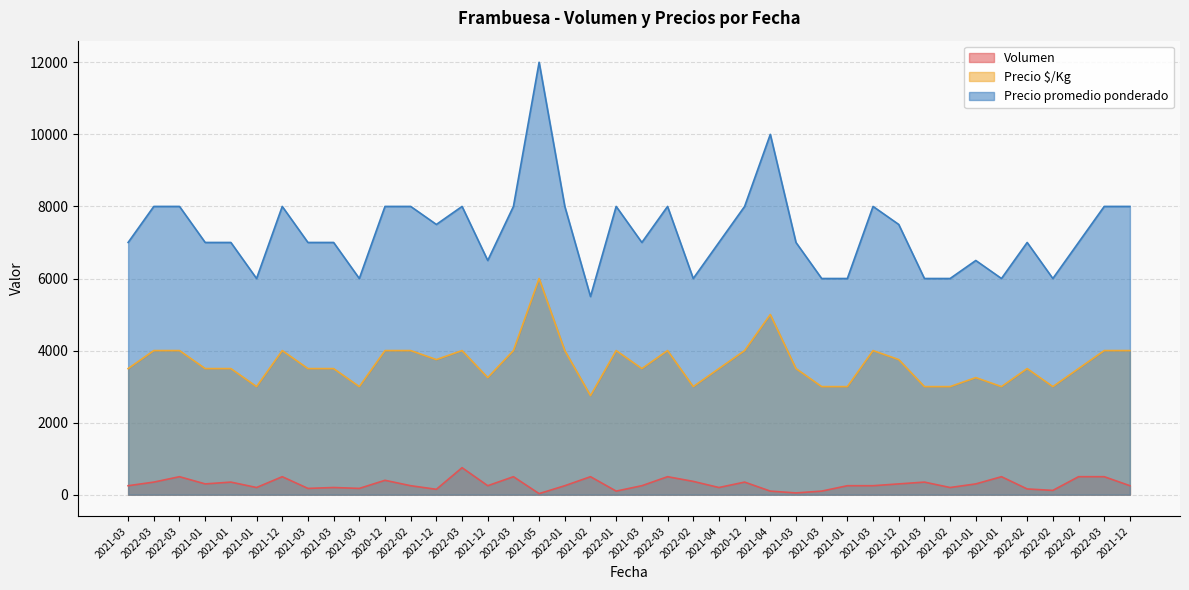

How many data points in Precio $/Kg are less than 3500?

12